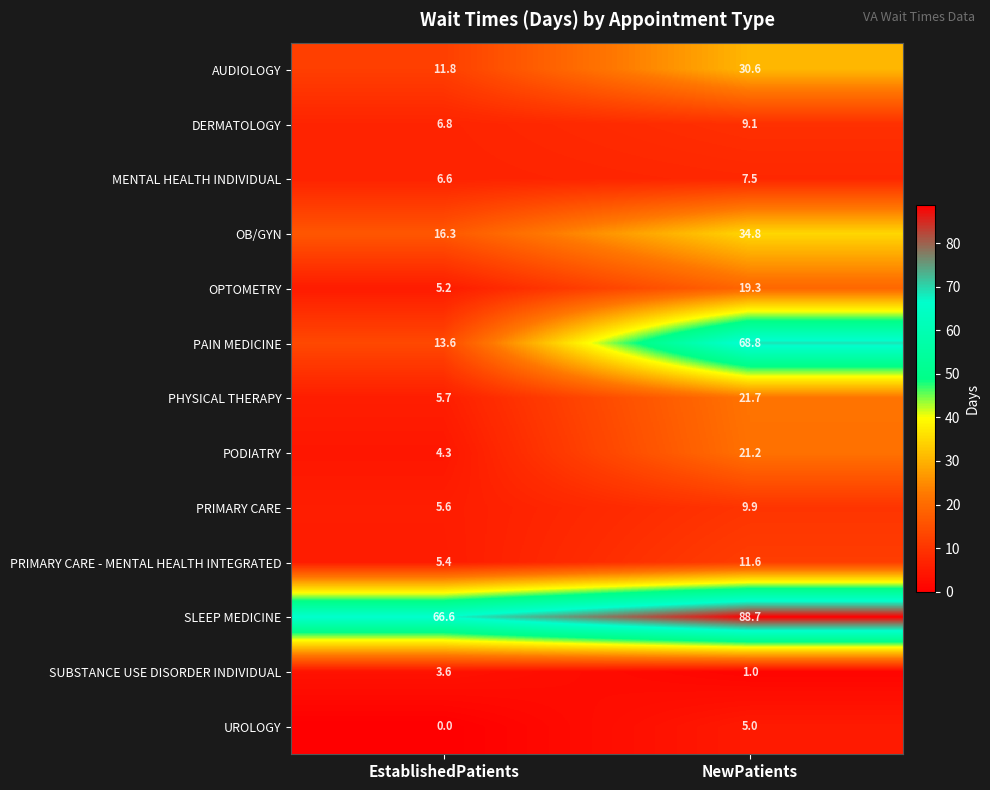

The value of OPTOMETRY at EstablishedPatients is 5.2. True or false?

True